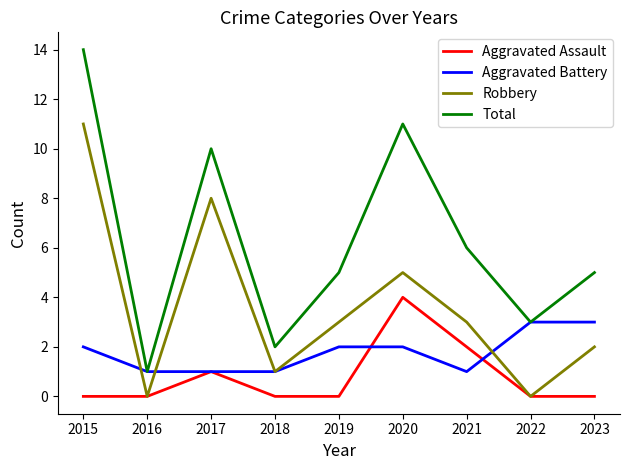

What is the spread (max minus min) of values at 2016?

1